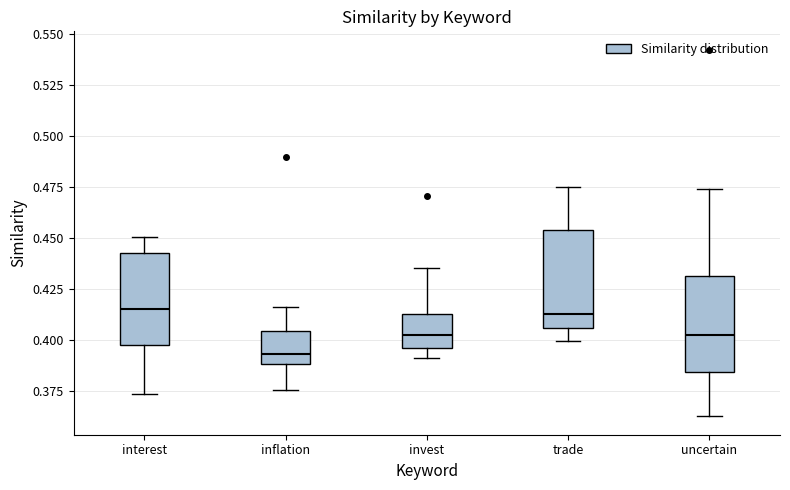

Where does the lower whisker of the box for trade end on the y-axis? The values are not printed on the chart, so give them approximately, as read against the axis.

0.400